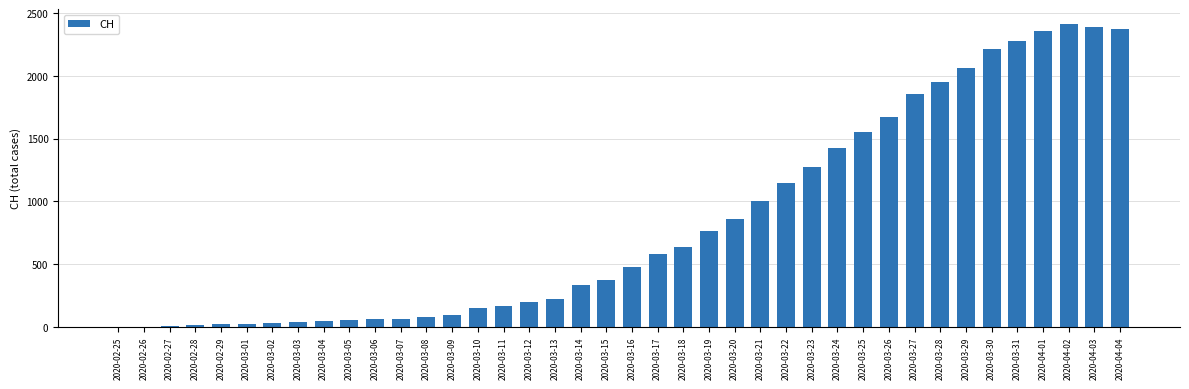

The chart shows a value of 243 at 2020-03-10. True or false?

False